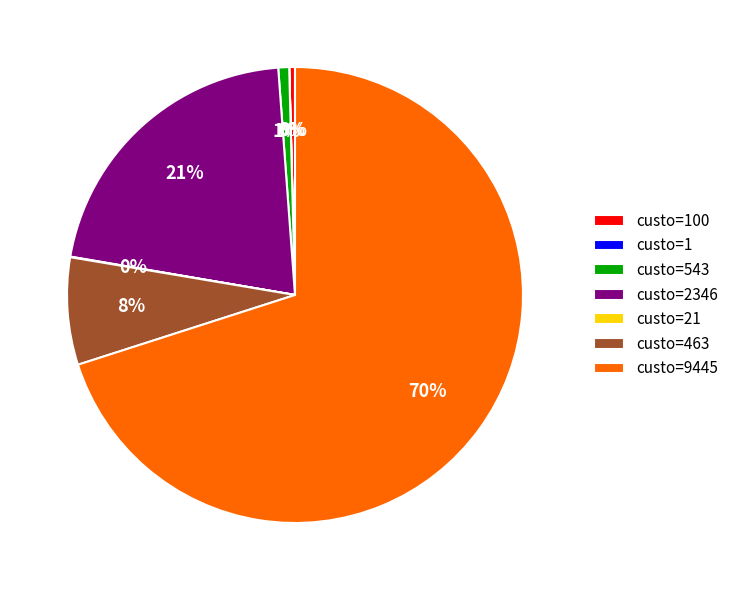

Which slice represents more than half of the pie?

custo=9445